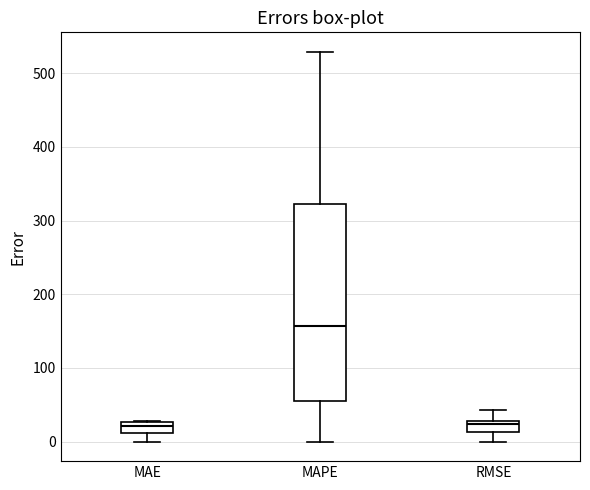

Comparing the boxes themselves (not the whiskers), which one is the tallest?

MAPE